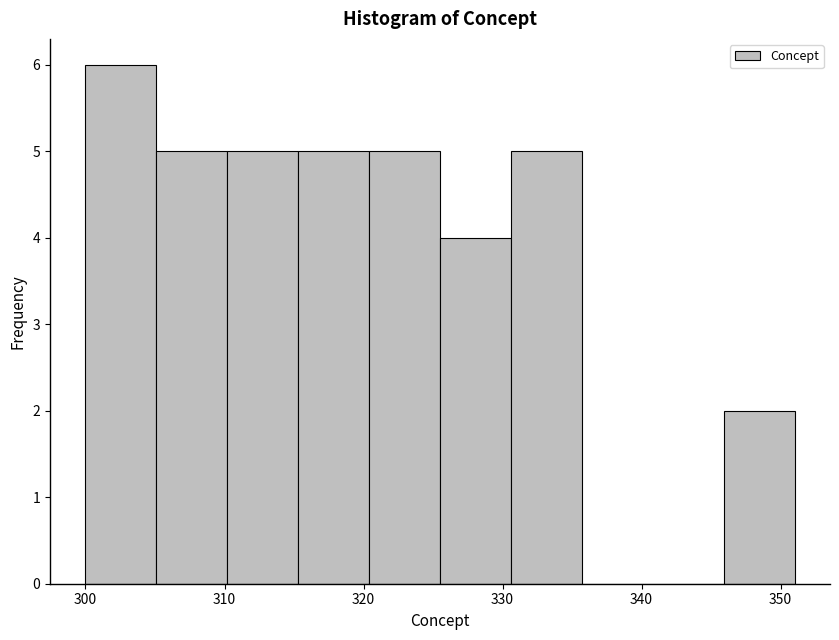

How tall is the bar that spans 310.2 to 315.3 on the x-axis? Neither the bar edges nor the heights are printed on the chart, so give them approximately, as read against the axes.

5